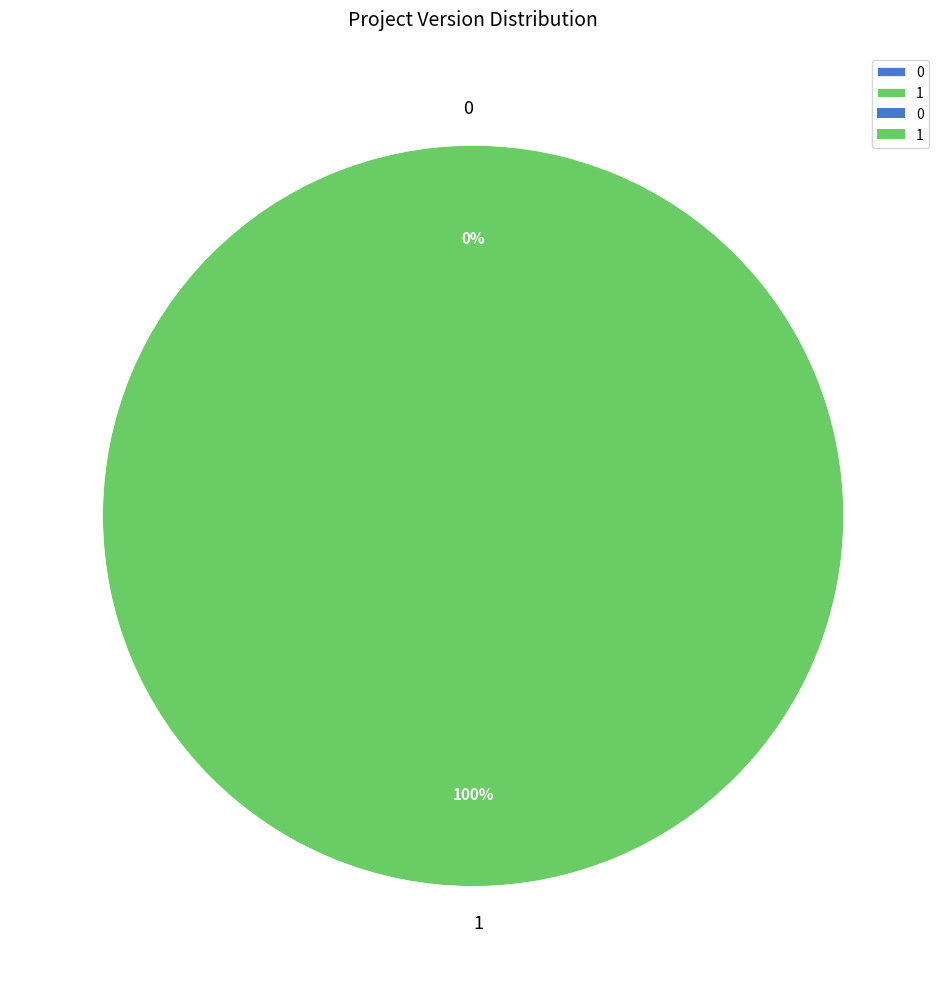

Which has a higher value, 1 or 0?

1